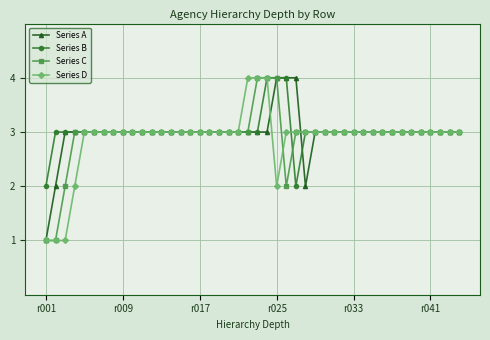

What are all the series names shown in the legend?

Series A, Series B, Series C, Series D